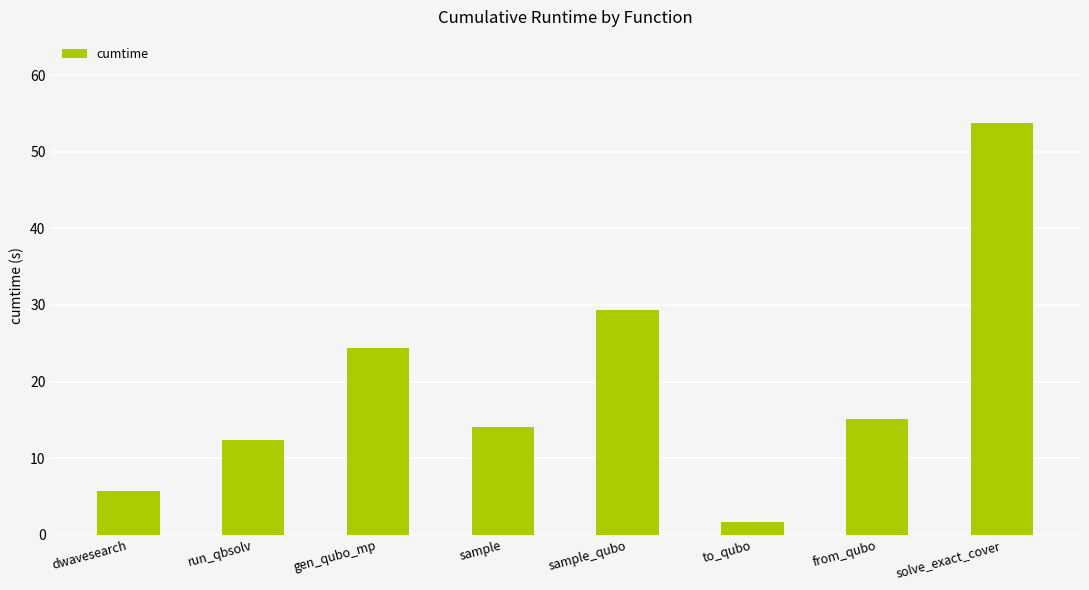

What is the approximate value at sample?

14.1